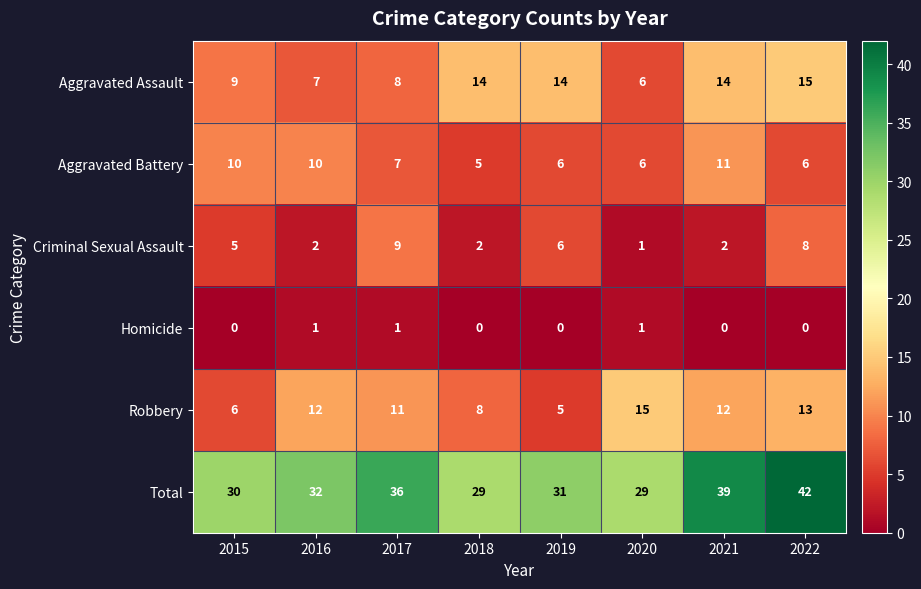

At which label does Aggravated Battery first exceed 7?

2015